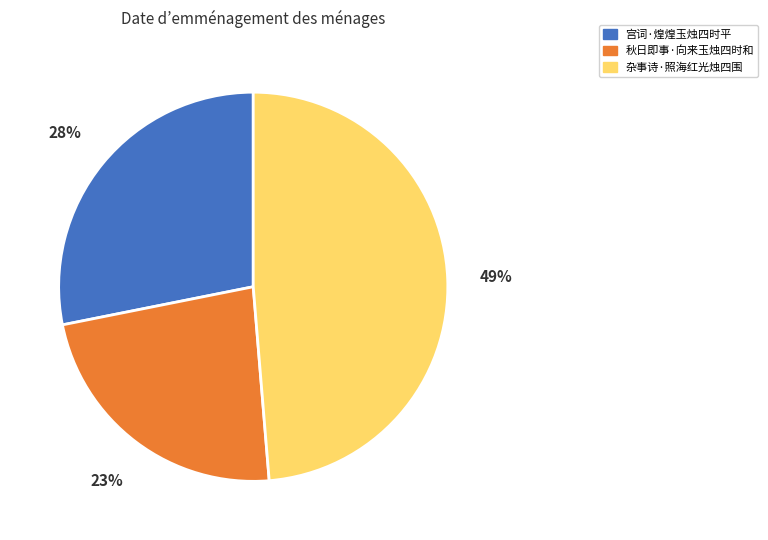

What is the ratio of the value at 秋日即事·向来玉烛四时和 to the value at 杂事诗·照海红光烛四围?

0.5